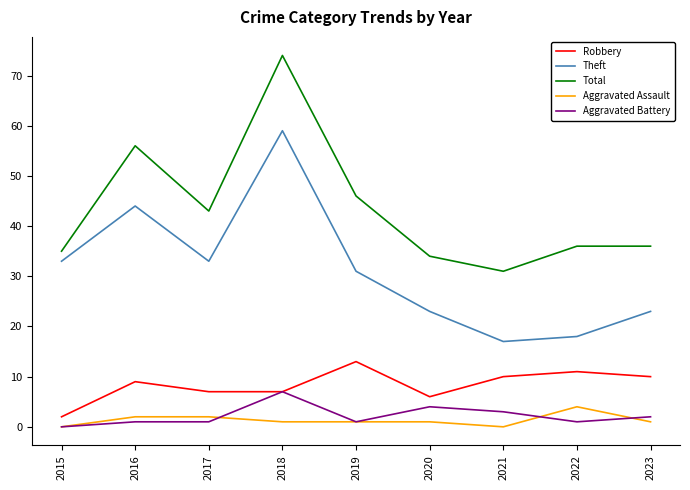

The Aggravated Battery series shows 1 at 2020. True or false?

False